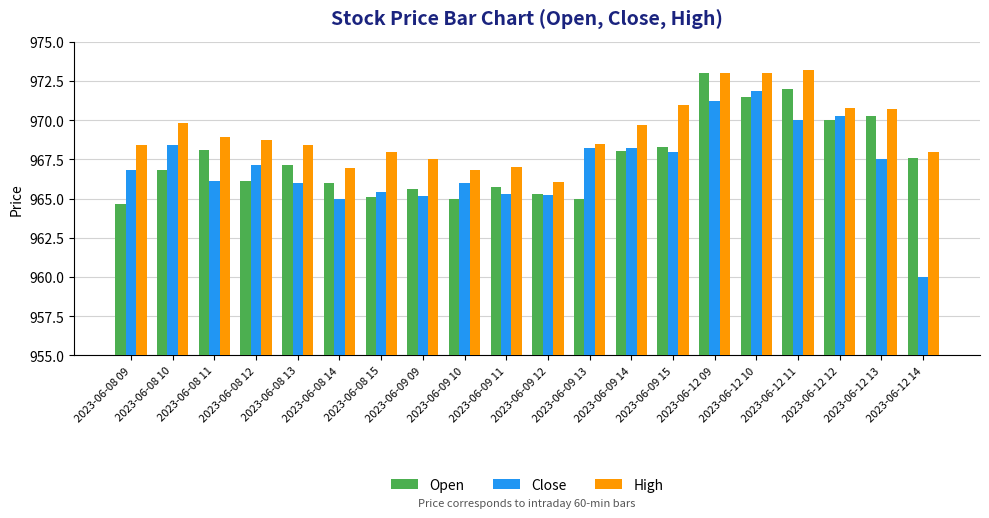

What is the highest value of the High series?

973.2